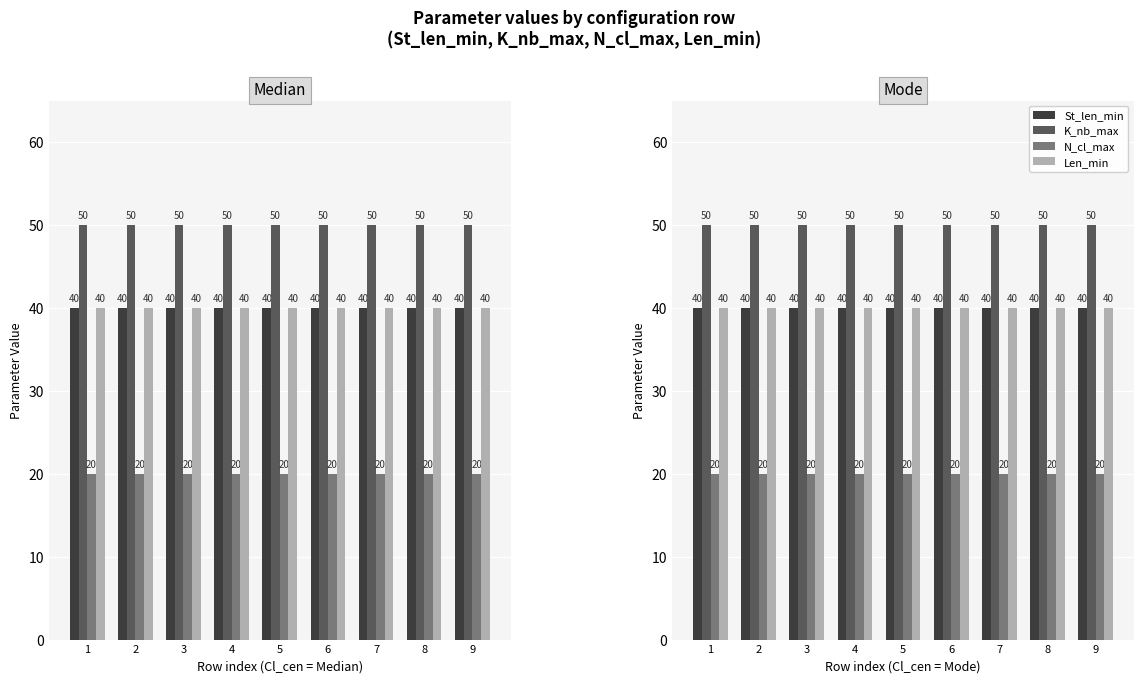

At how many categories does at least one series exceed 29?

9